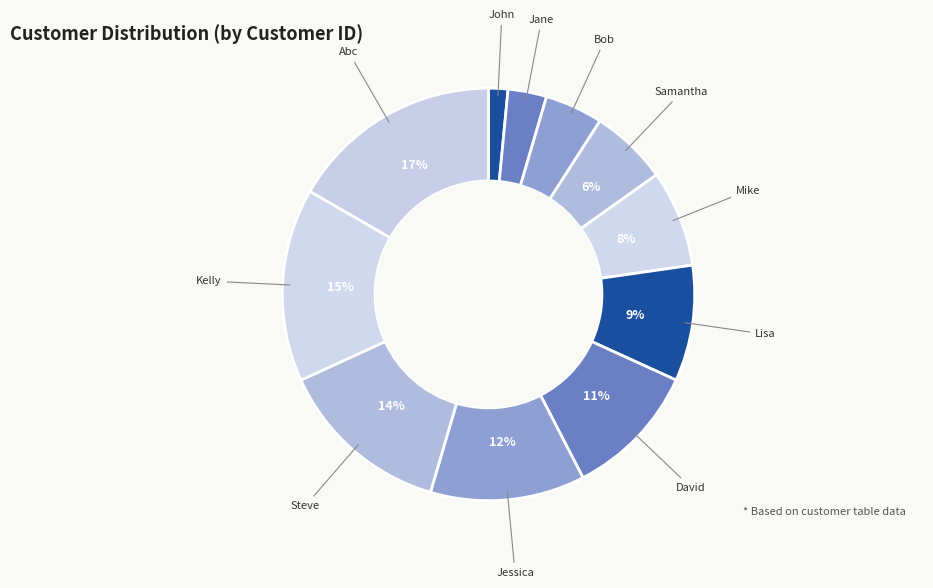

What is the largest slice in the pie chart?

Abc